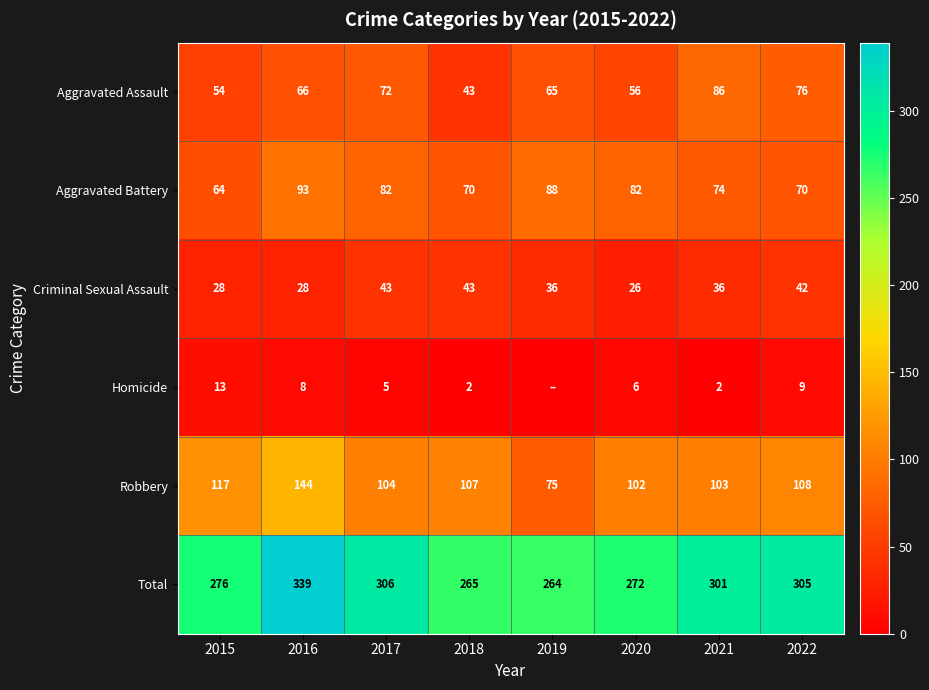

What is the minimum value for Aggravated Battery?

64